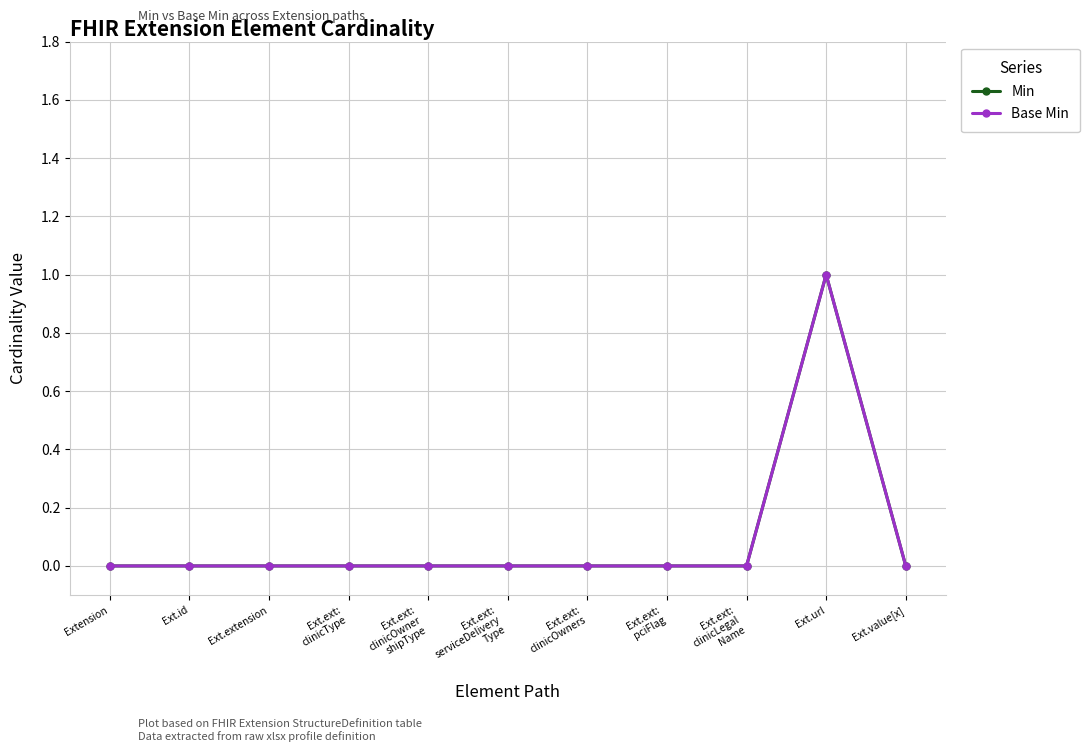

Is the value of Base Min at Ext.ext:
serviceDelivery
Type greater than the value of Min at Ext.value[x]?

No